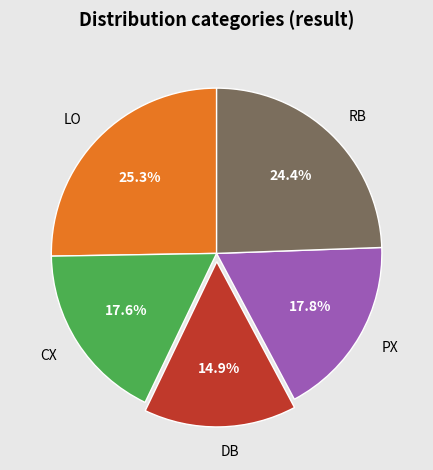

Do RB and PX together represent more than half of the pie?

No